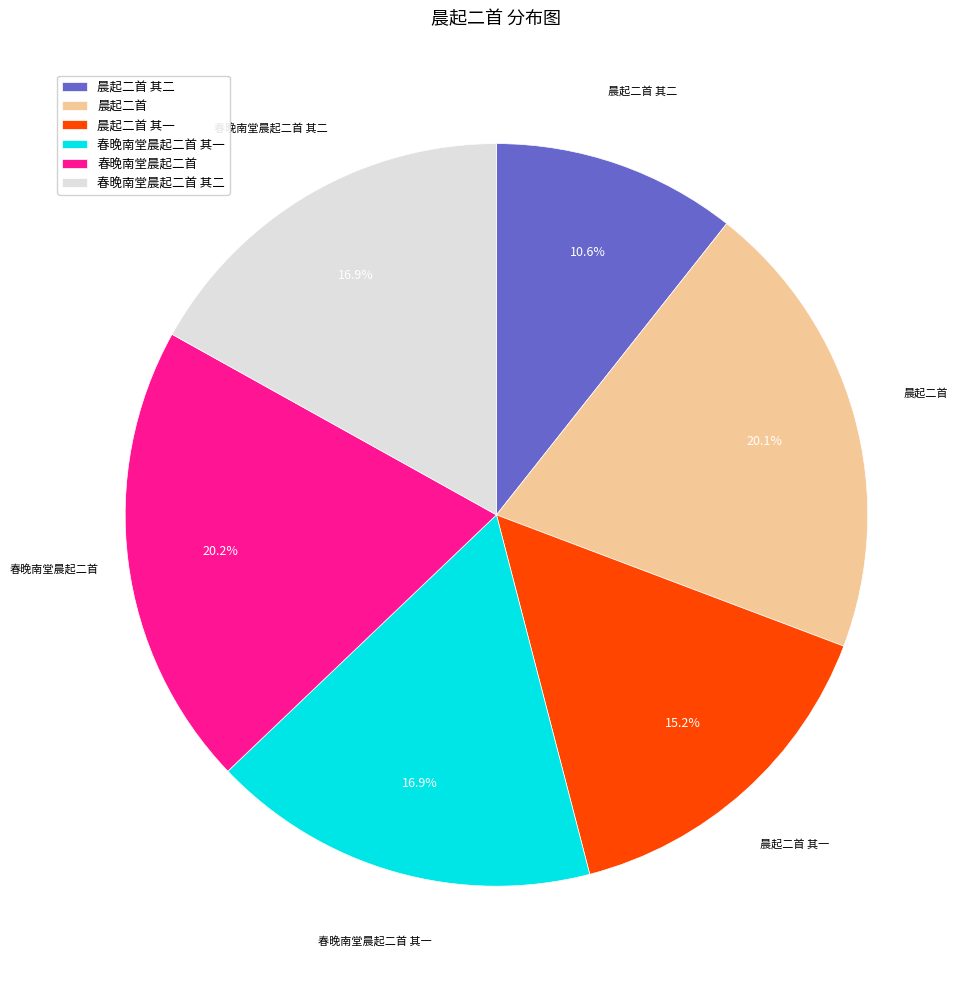

Which slice is the smallest?

晨起二首 其二